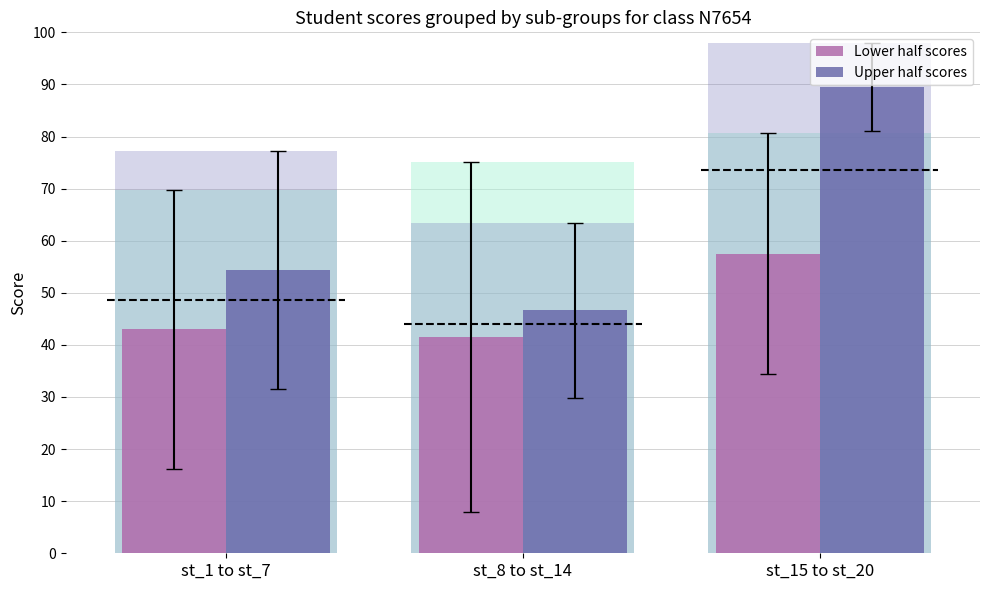

How many values in the Lower half scores series exceed 43?

1